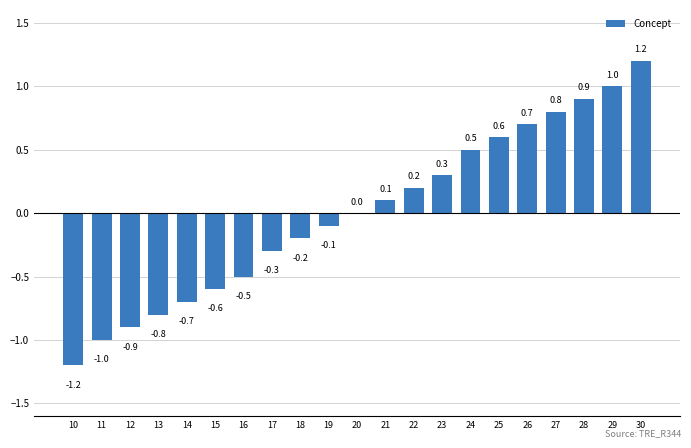

Which label corresponds to the largest value in the chart?

30